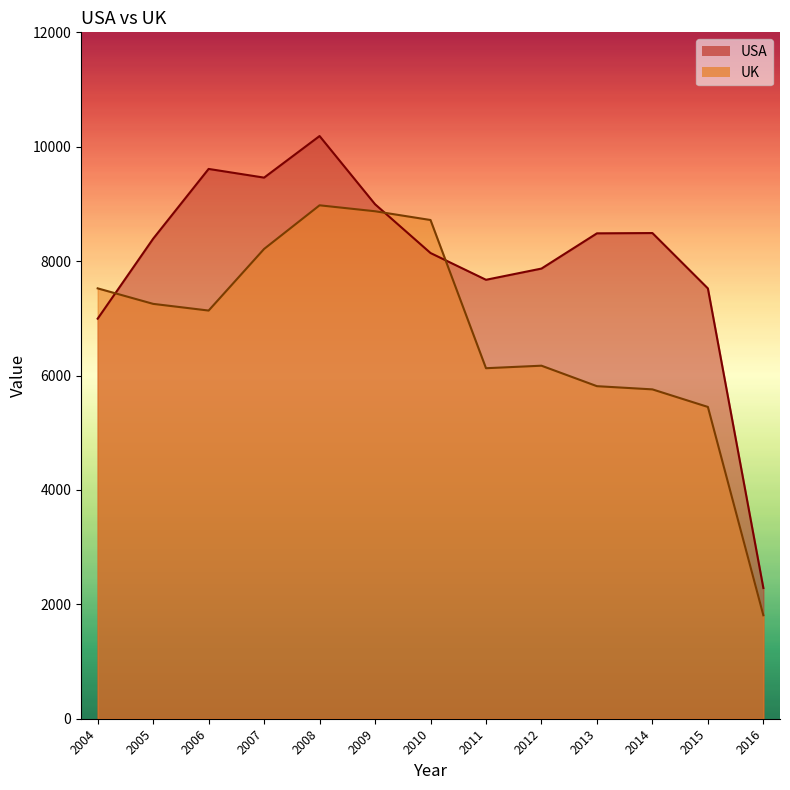

Which series changed the most between 2007 and 2013?

UK